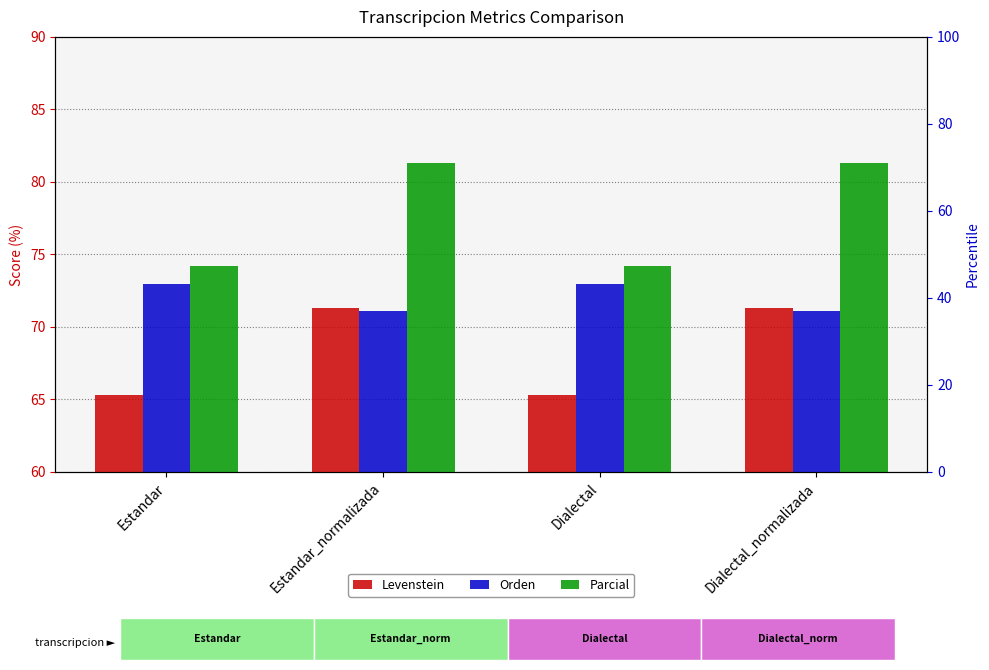

What value does the Parcial series have at Estandar_normalizada?

81.3